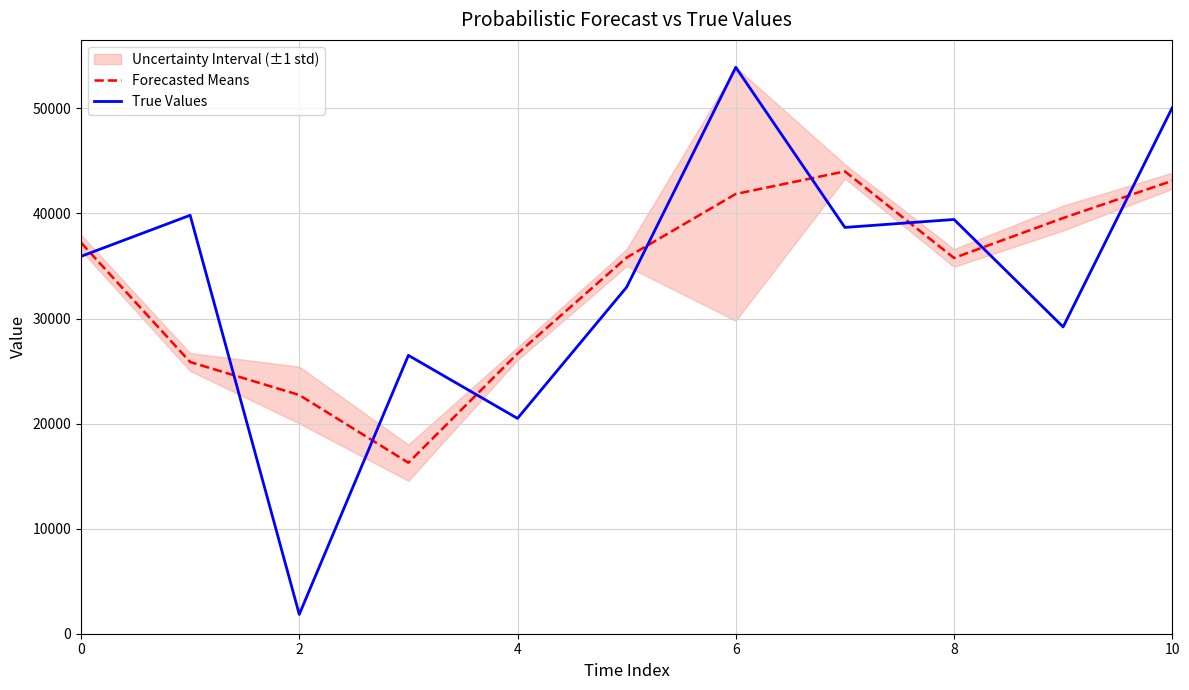

What is the value of the Forecasted Means point at the 10th from the left?

39561.3